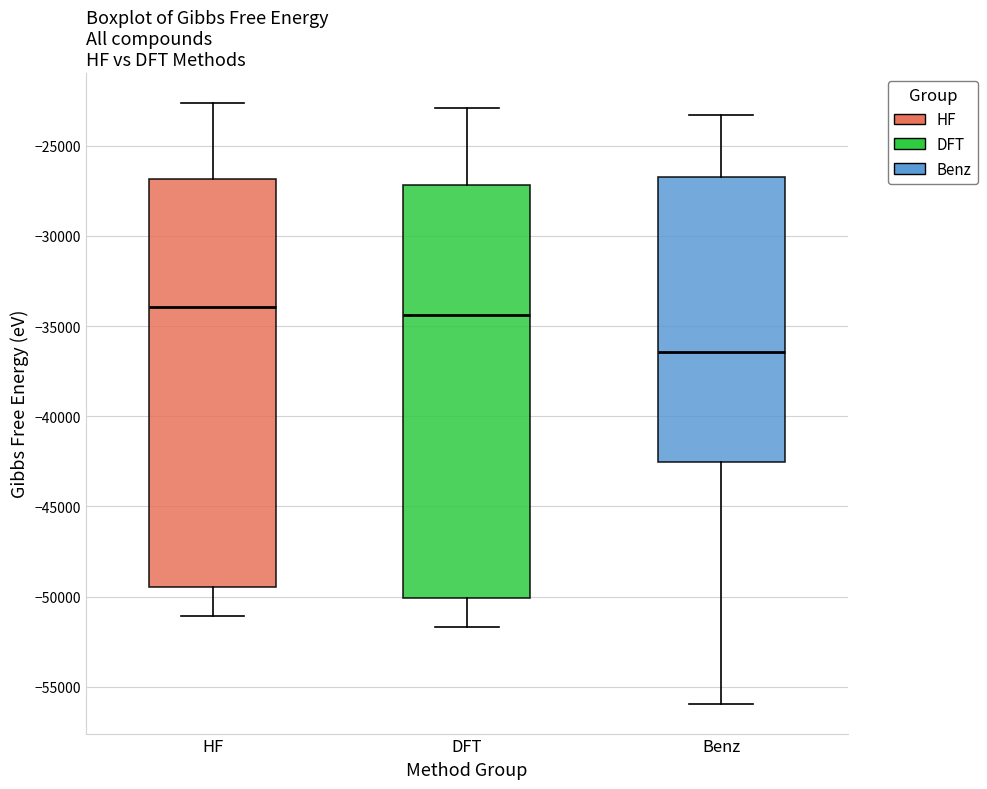

Reading left to right, read every box against the y-axis: the position of its median line, the range the box covers, and the ends of its whiskers. The values are not printed on the chart, so give them approximately, as read against the axis.

HF: median -34000, box -49500 to -27000, whiskers -51000 to -22500
DFT: median -34500, box -50000 to -27000, whiskers -51500 to -23000
Benz: median -36500, box -42500 to -26500, whiskers -56000 to -23500